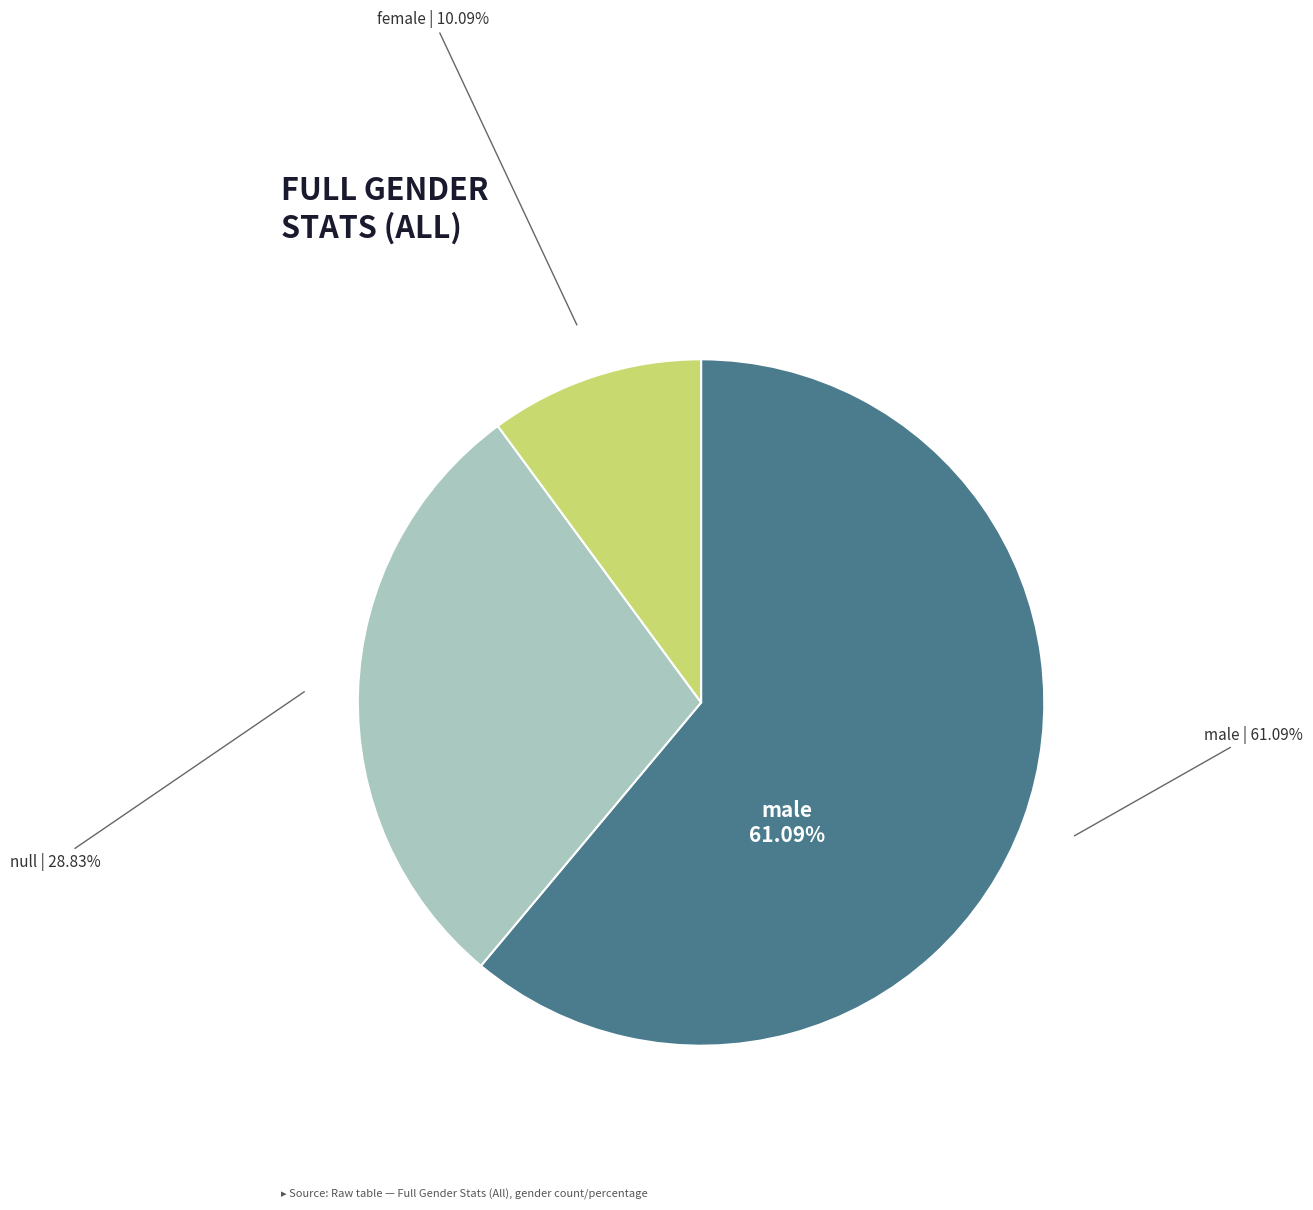

To the nearest percent, what portion does female represent?

10%